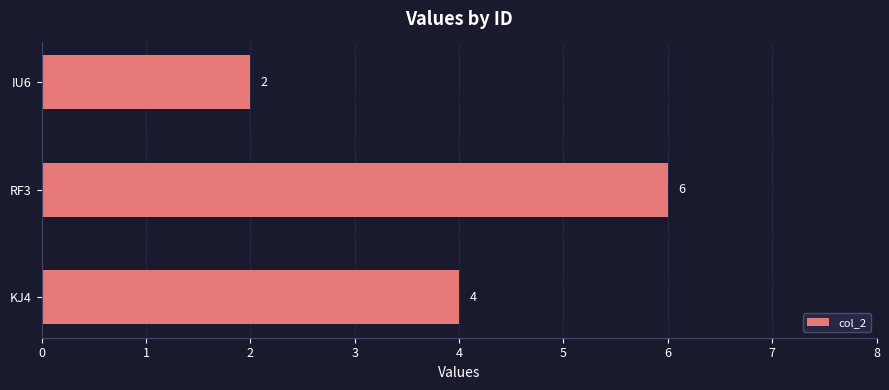

Reading bottom to top, list all the values displayed in this chart.

KJ4=4	RF3=6	IU6=2